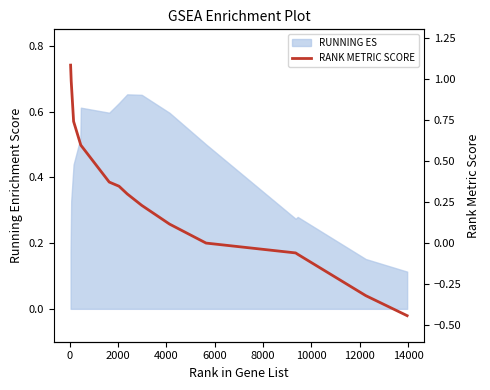

What is the value of the 5th point from the left?

0.6